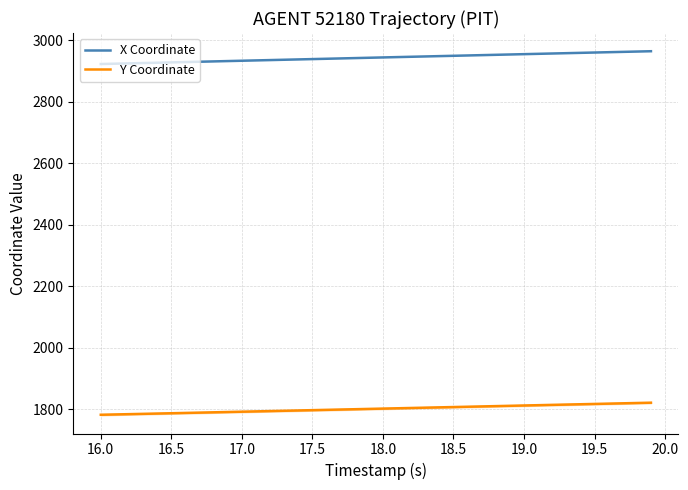

What is the difference between the maximum and minimum values in the Y Coordinate series?

39.2